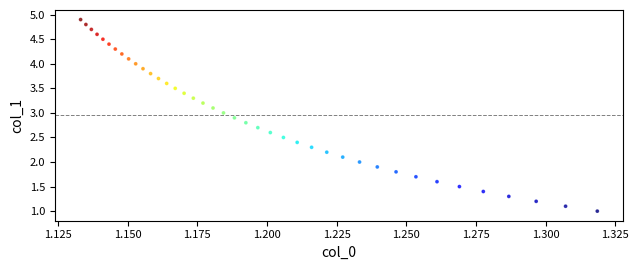

What is the range of Y values (max minus min)?

3.9